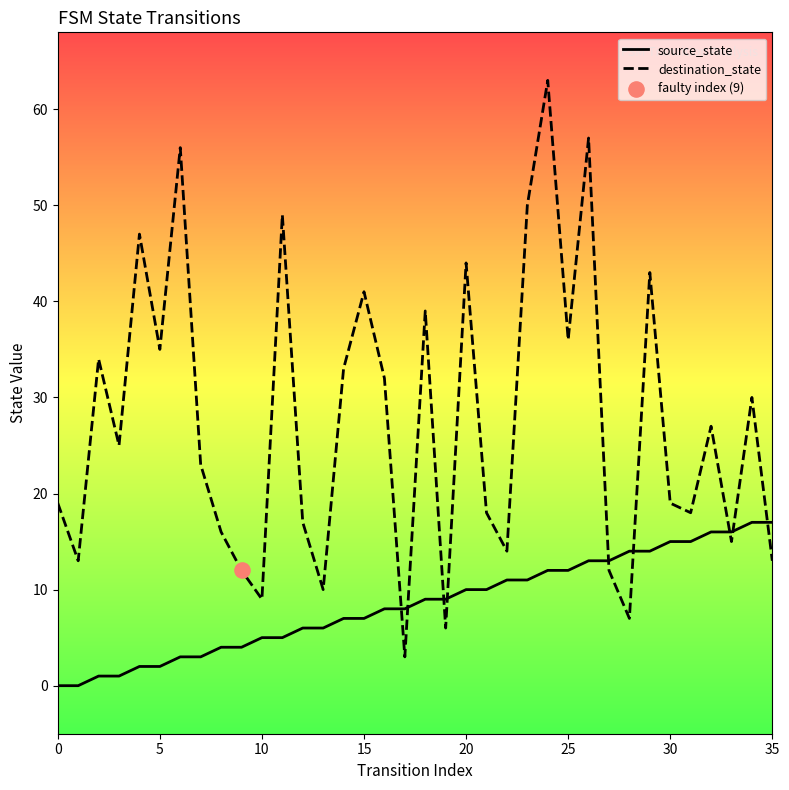

Which series reaches the maximum Y coordinate?

destination_state